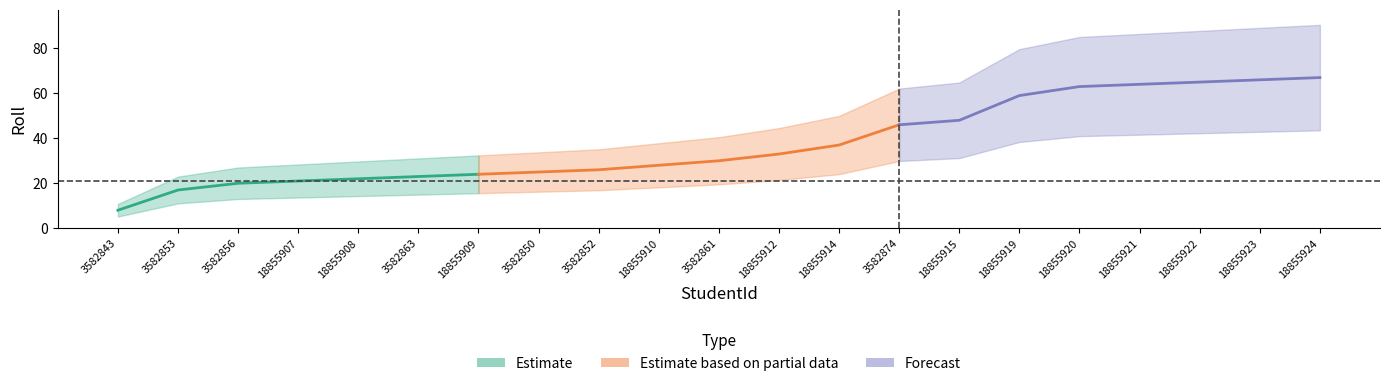

Does the chart display data point markers on the line(s)?

No